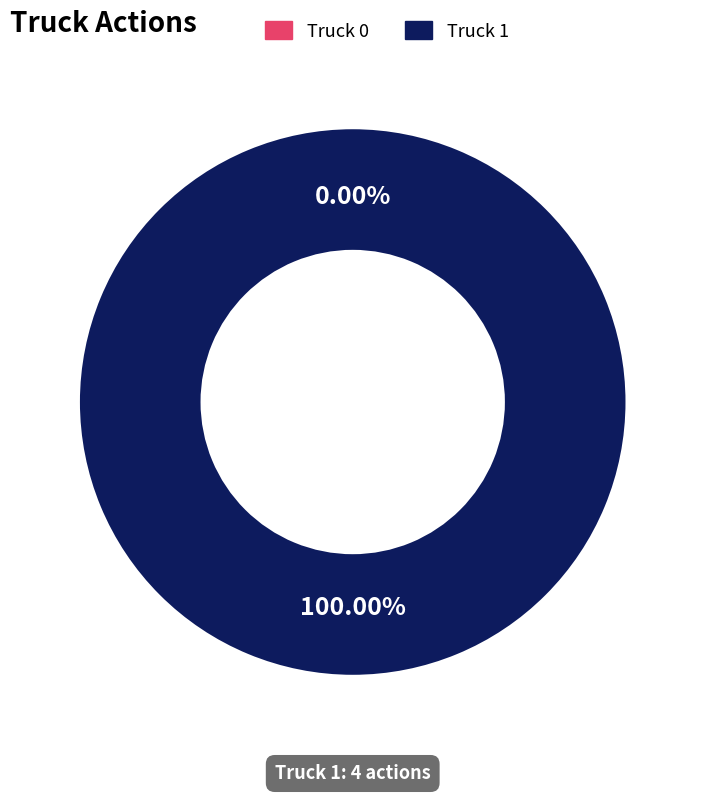

Which slice represents more than half of the pie?

Truck 1